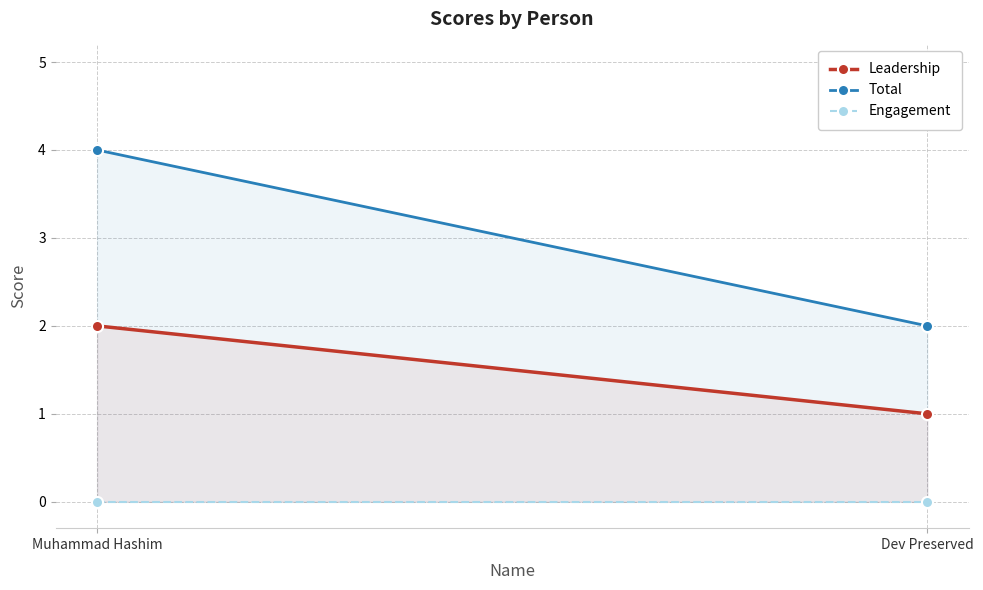

What position from the right is Dev Preserved?

1